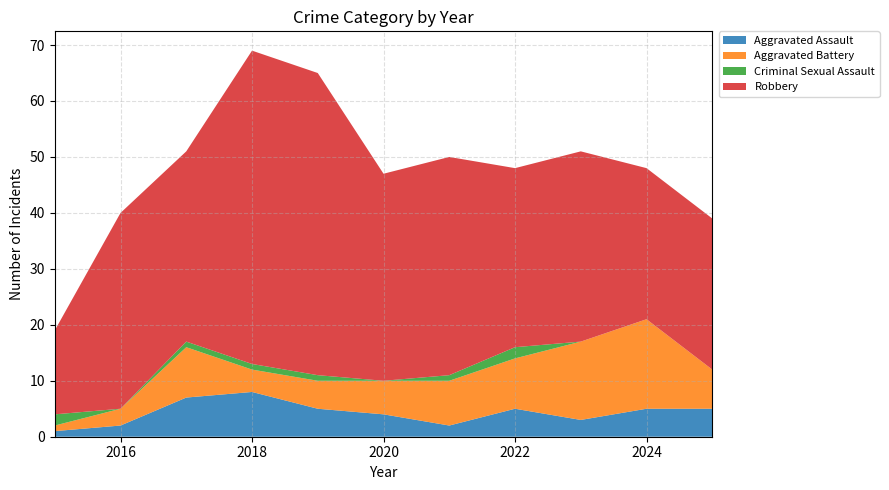

Reading left to right, what are all the values shown in this chart?

Aggravated Assault: 2015=1	2016=2	2017=7	2018=8	2019=5	2020=4	2021=2	2022=5	2023=3	2024=5	2025=5
Aggravated Battery: 2015=1	2016=3	2017=9	2018=4	2019=5	2020=6	2021=8	2022=9	2023=14	2024=16	2025=7
Criminal Sexual Assault: 2015=2	2016=0	2017=1	2018=1	2019=1	2020=0	2021=1	2022=2	2023=0	2024=0	2025=0
Robbery: 2015=15	2016=35	2017=34	2018=56	2019=54	2020=37	2021=39	2022=32	2023=34	2024=27	2025=27